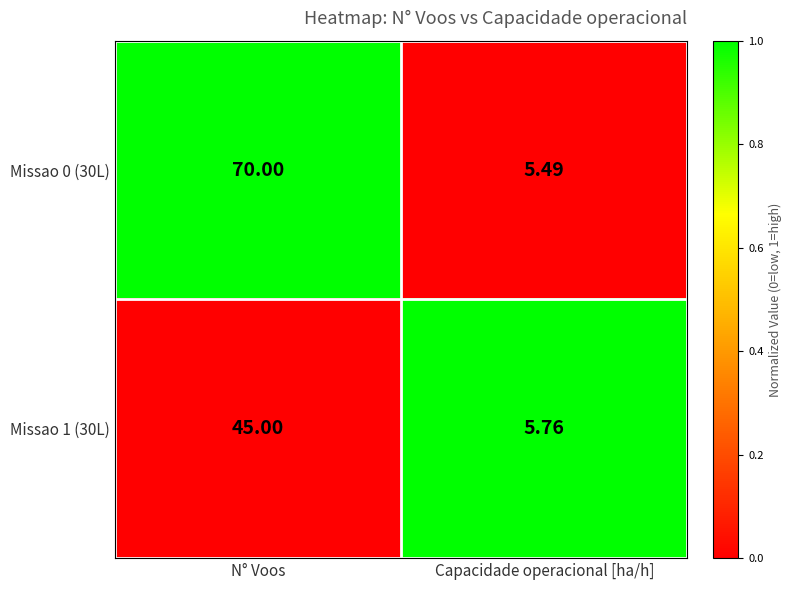

Rank the series by their maximum value, from highest to lowest.

Missao 0 (30L), Missao 1 (30L)